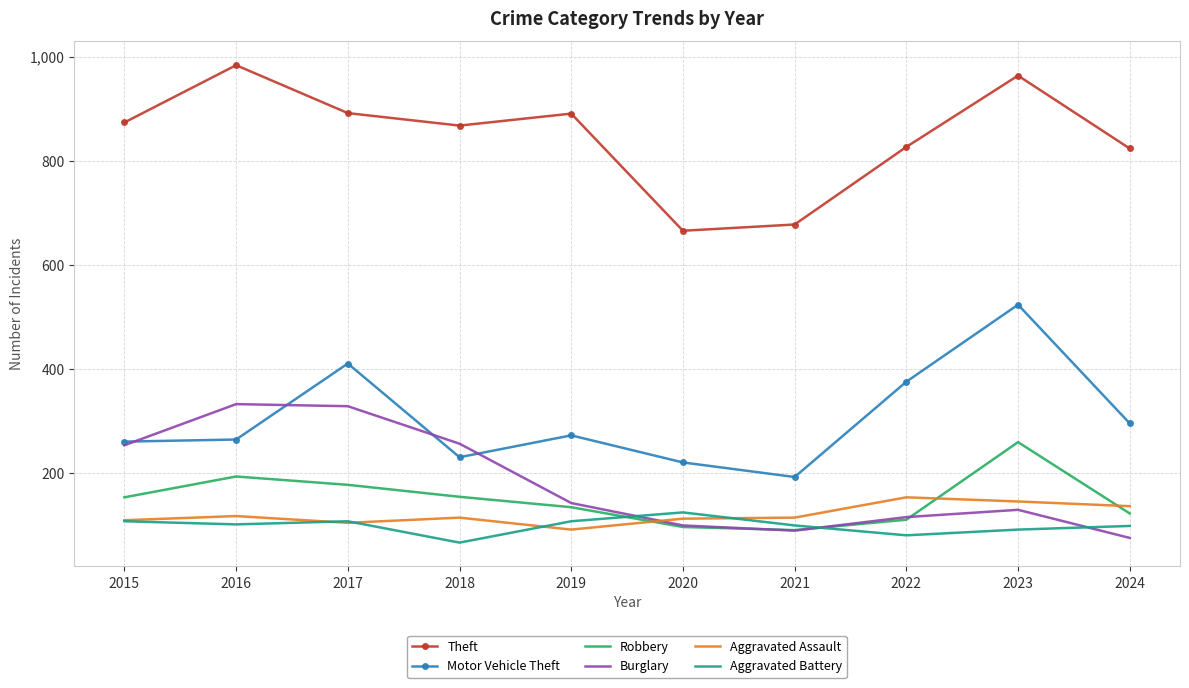

The value of Theft at 2016 is 984. True or false?

True